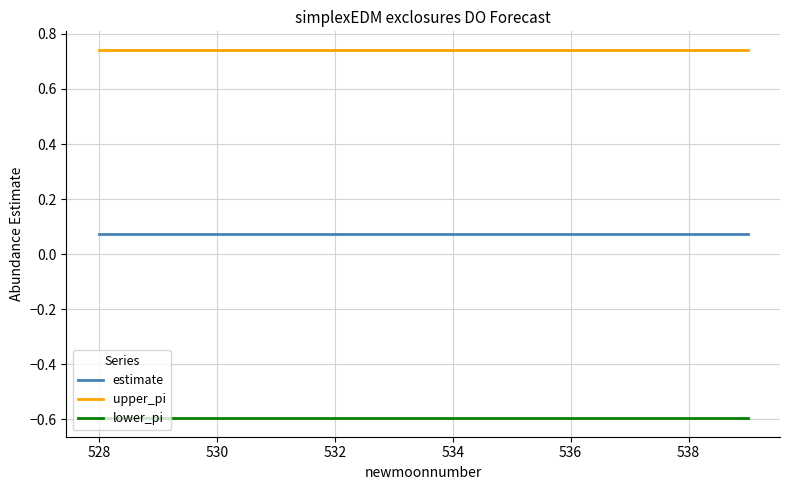

At how many categories does at least one series exceed 0?

12